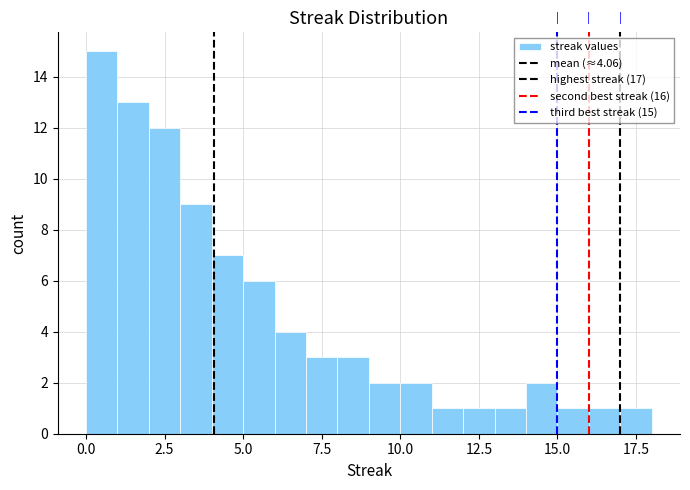

Read against the x-axis, roughly where is the centre of the tallest bar?

0.5